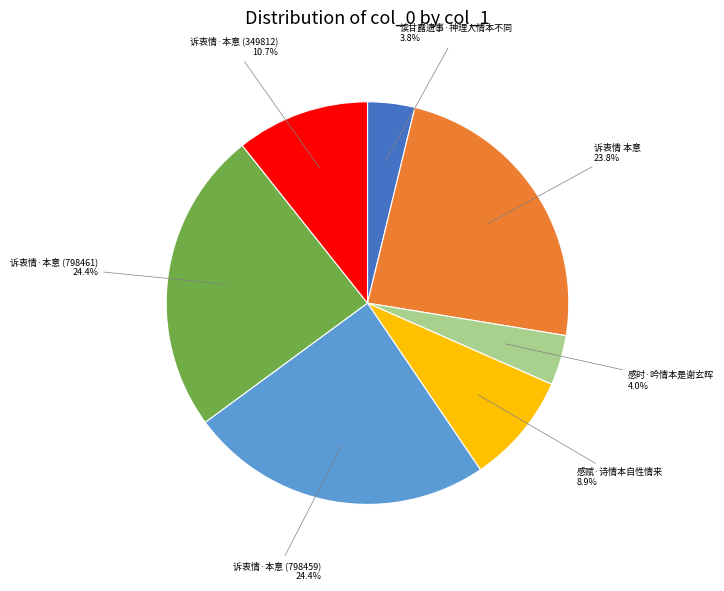

How many slices are in this pie chart?

7